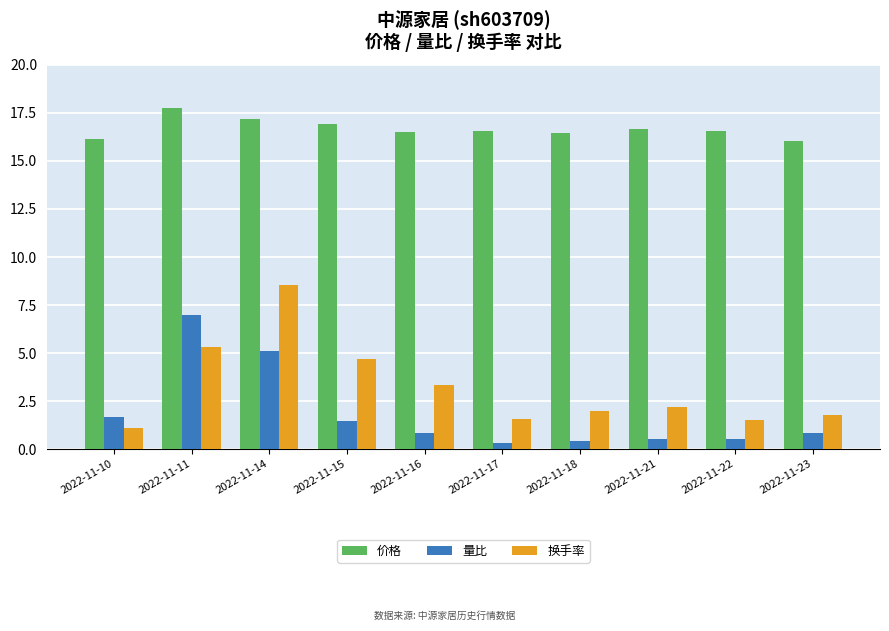

Which series has the largest total across all categories?

价格